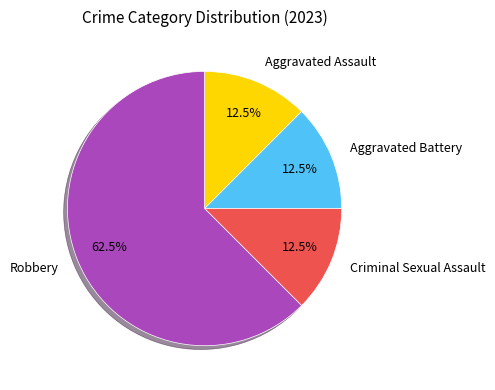

Is the sum of Aggravated Assault and Criminal Sexual Assault greater than half?

No